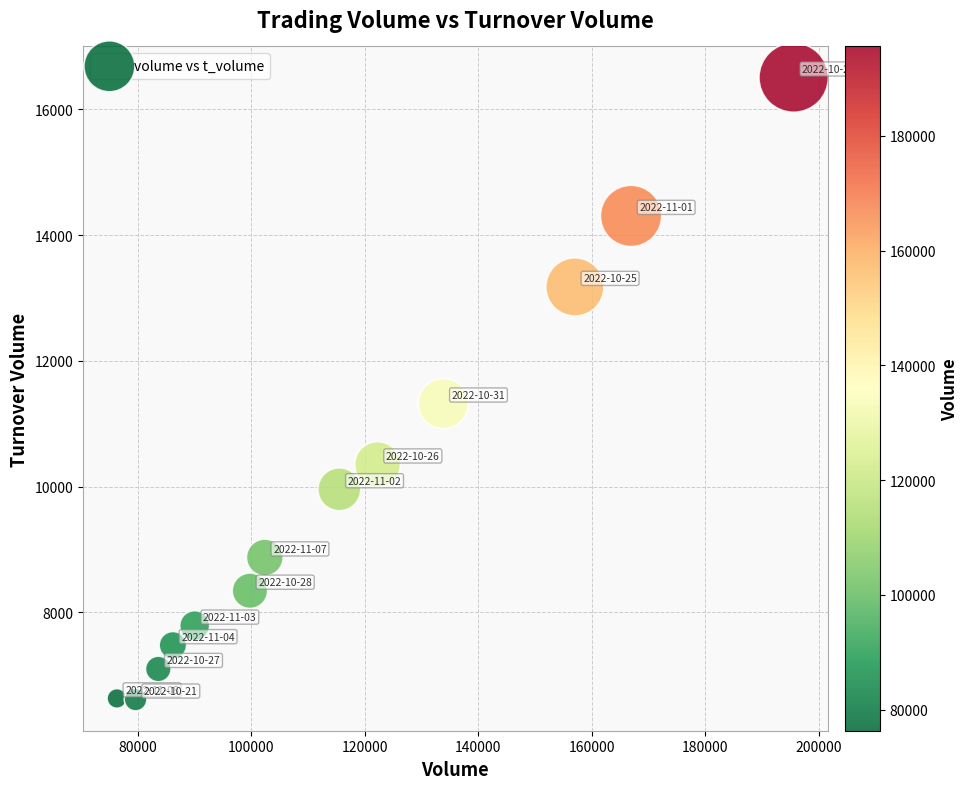

What is the range of X values (max minus min)?

119298